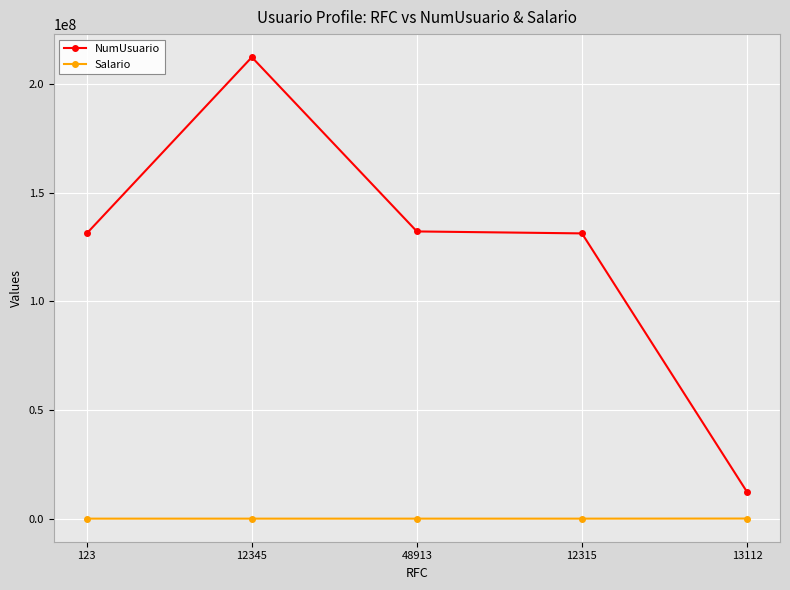

The Salario series shows 5000 at 12315. True or false?

True